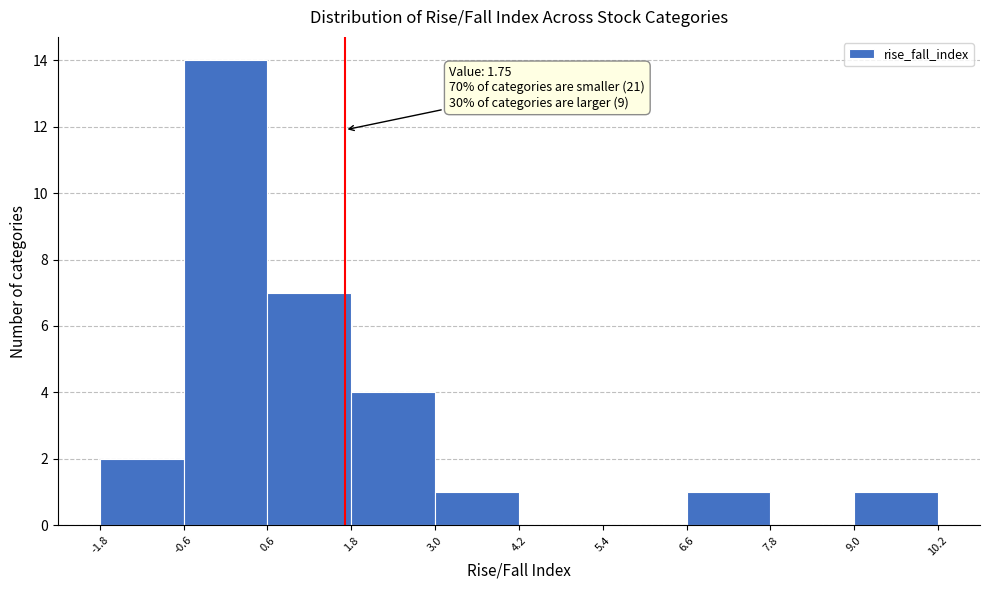

Which range on the x-axis has the tallest bar?

-0.6 to 0.6